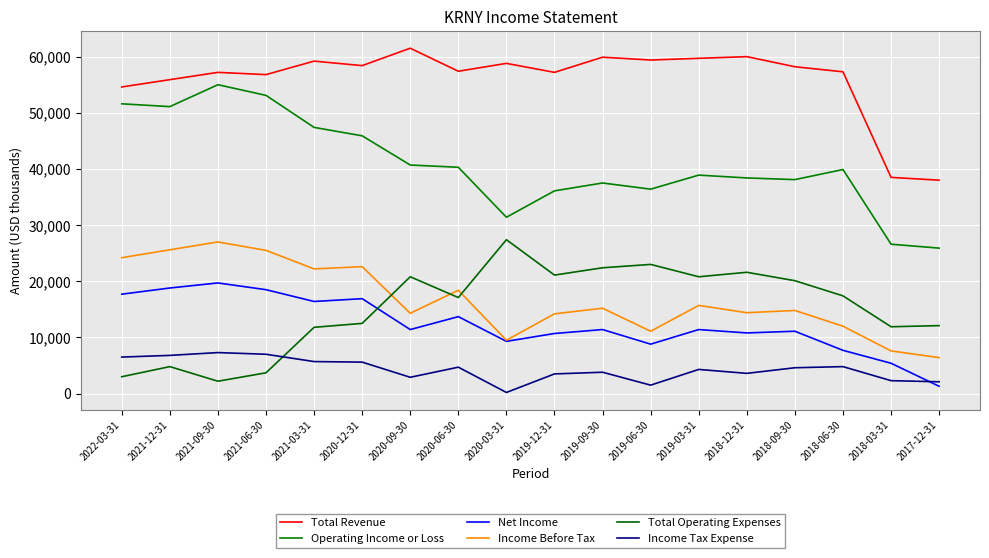

At how many categories does at least one series exceed 5048?

18